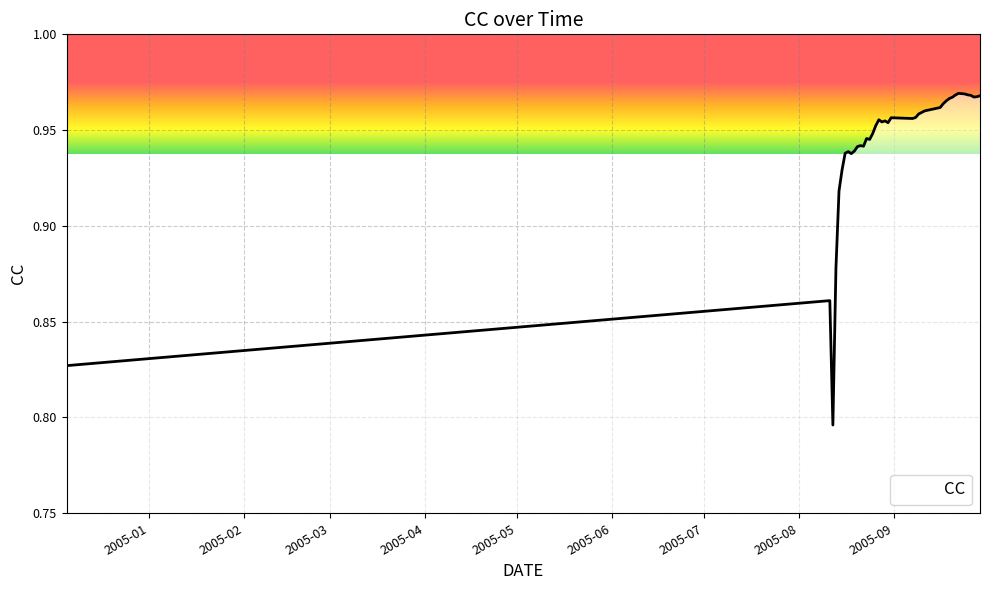

At which category does the data reach its first local valley?

2005-08-12